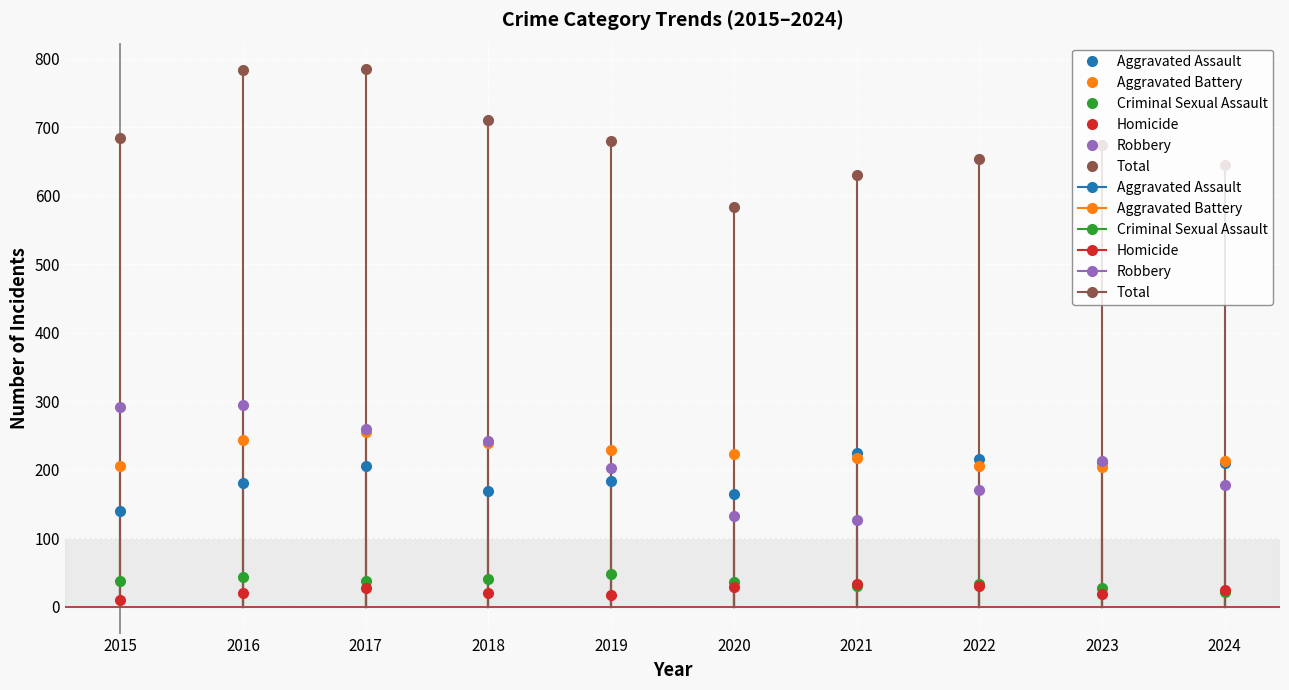

True or false: Aggravated Assault has a value of 210 at 2024.

True